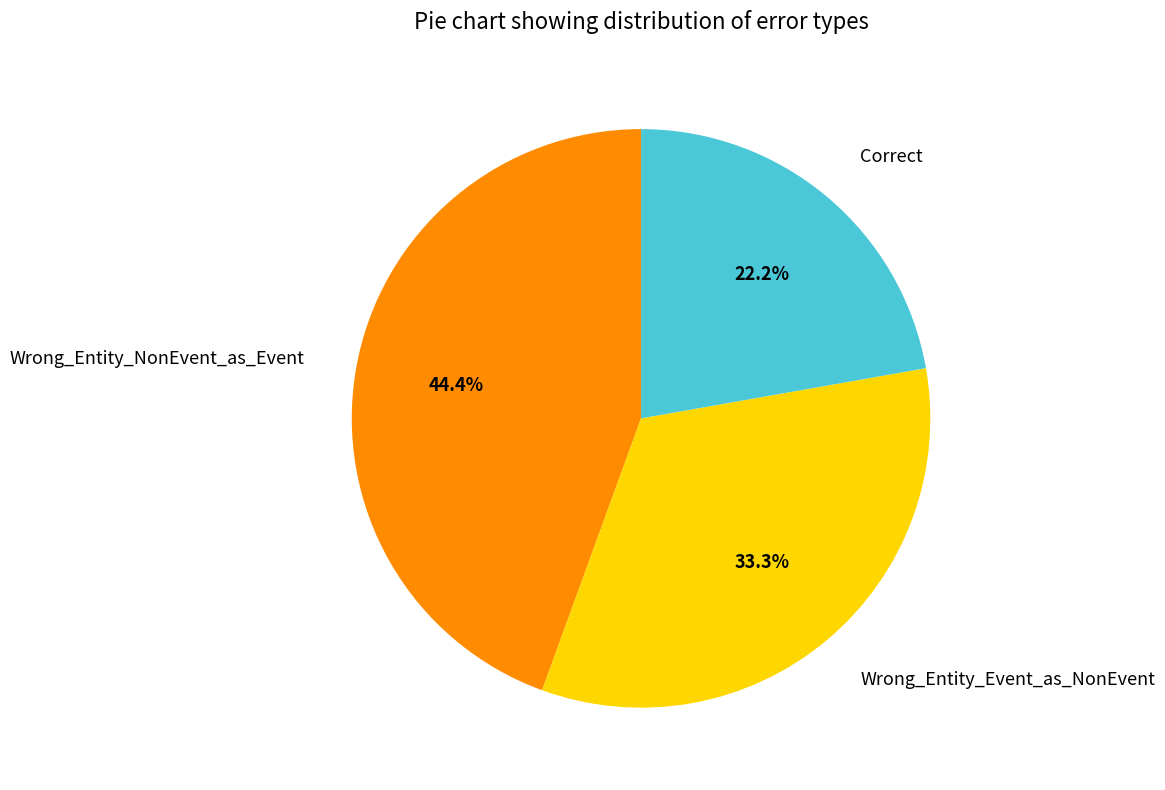

What is the ratio of the value at Wrong_Entity_Event_as_NonEvent to the value at Correct?

1.5